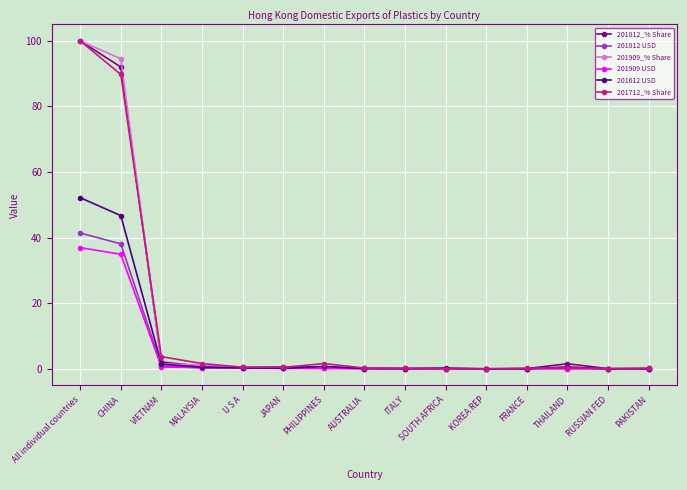

At which category is the sum across all series the highest?

All individual countries